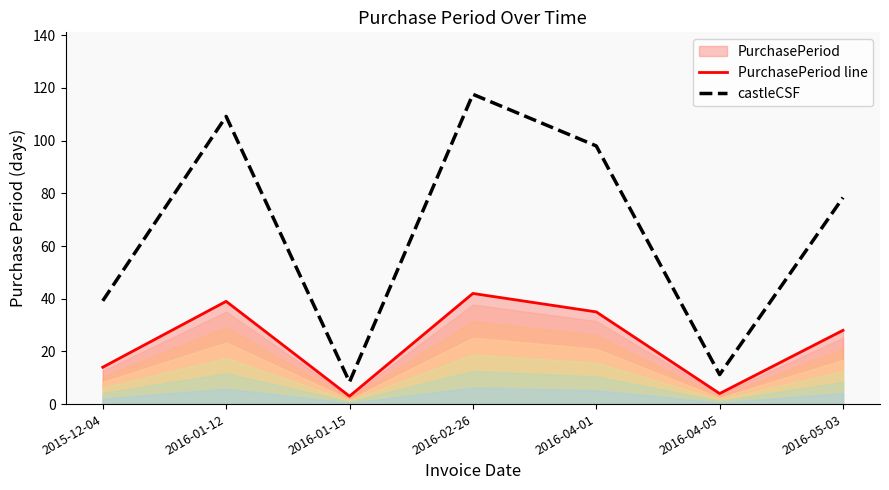

What is the difference between the PurchasePeriod line values at 2016-05-03 and 2016-04-05?

24.0